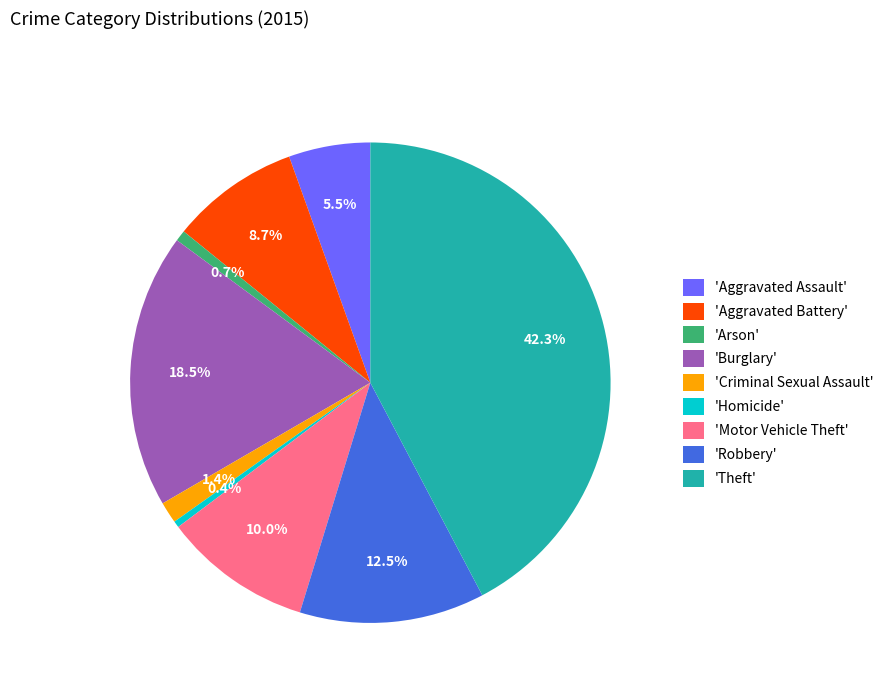

To the nearest percent, what is the difference between the largest and smallest slice percentages?

42%